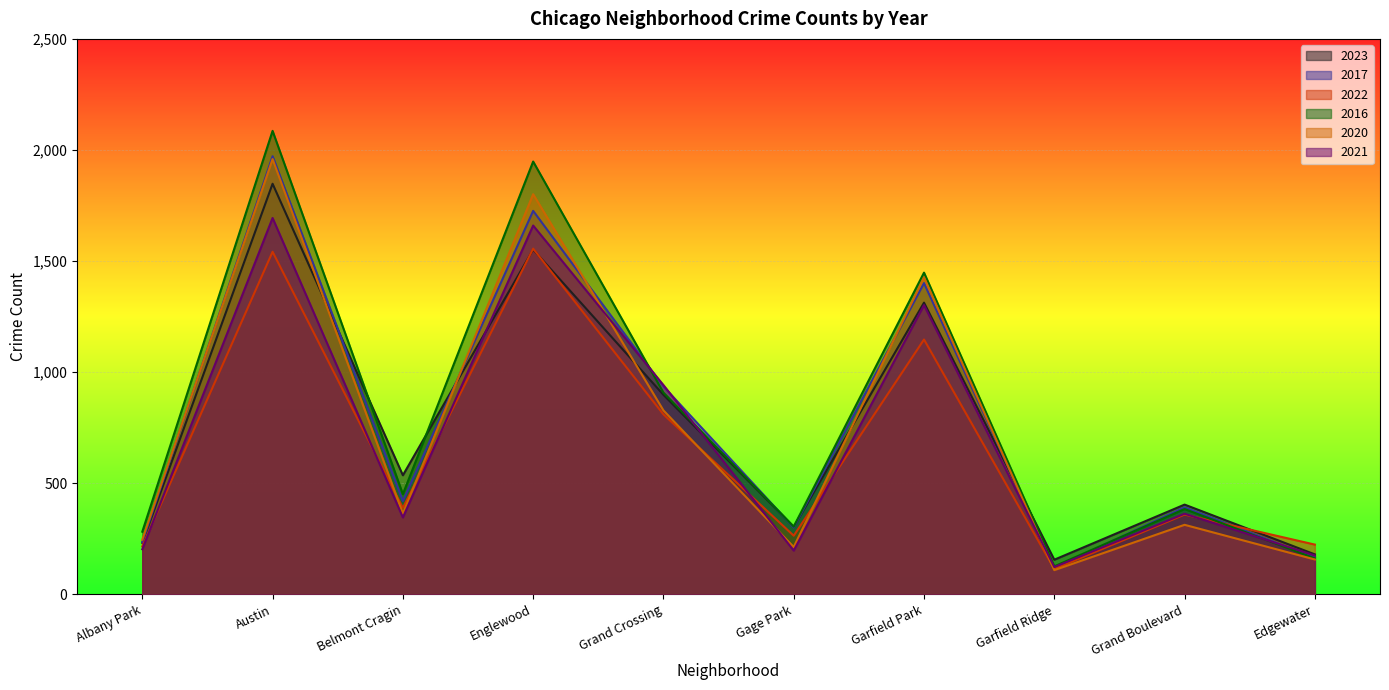

Which series has the largest total across all categories?

2016